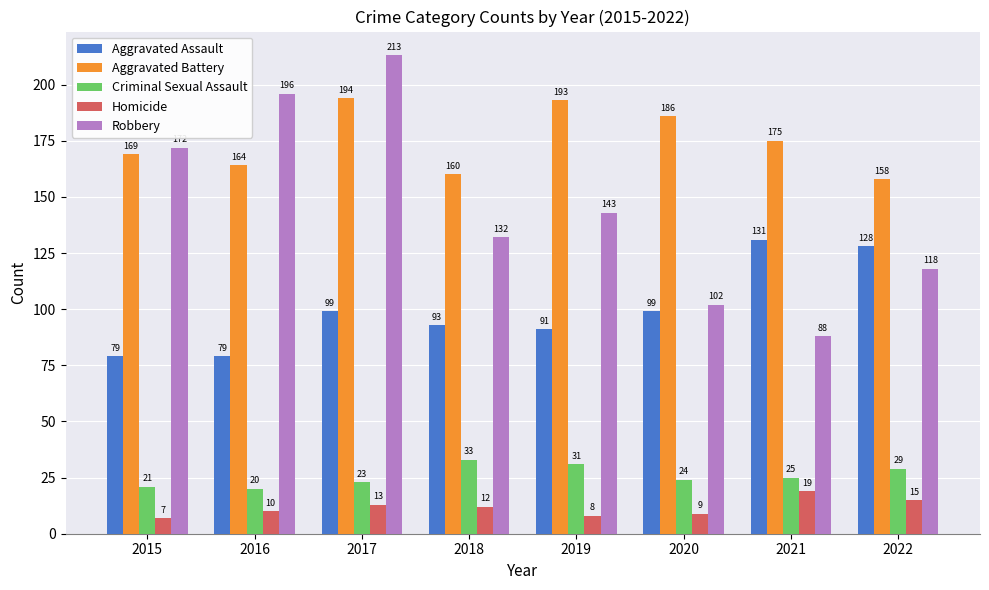

What is the value of the Robbery bar at the 1st from the left?

172